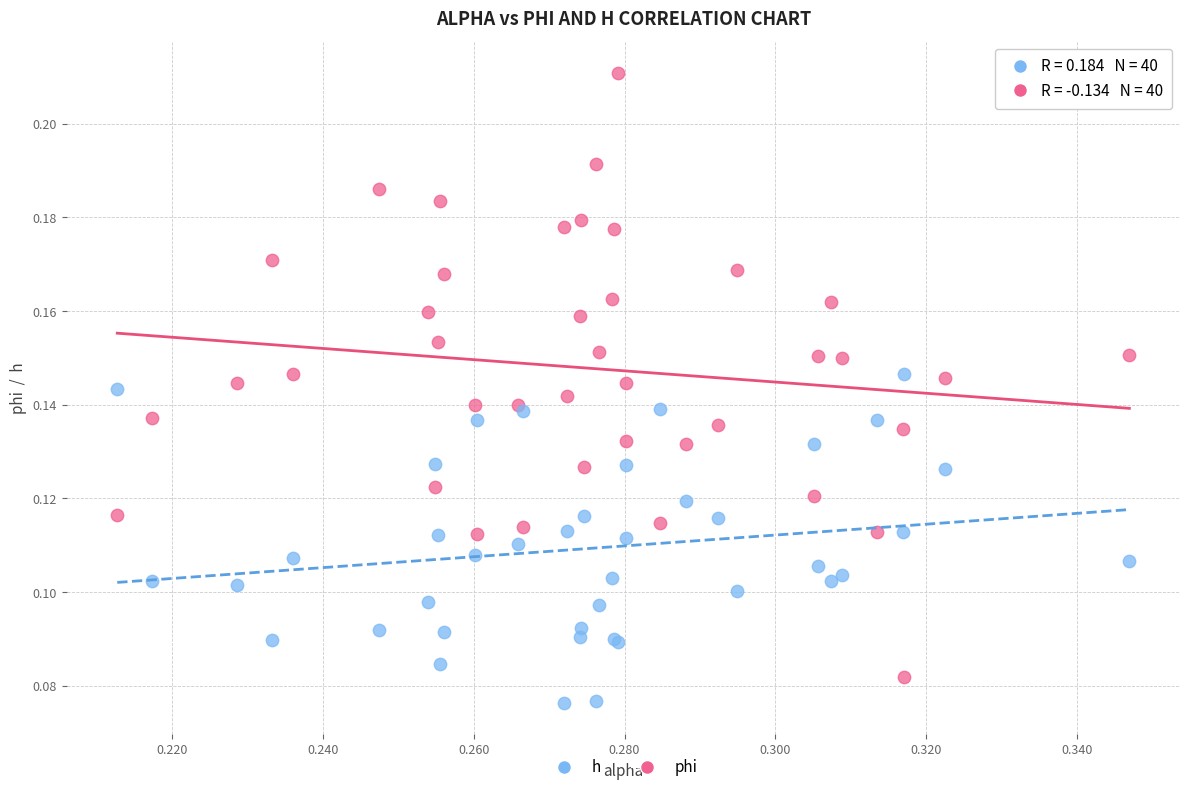

Which series has the widest spread of Y values?

phi